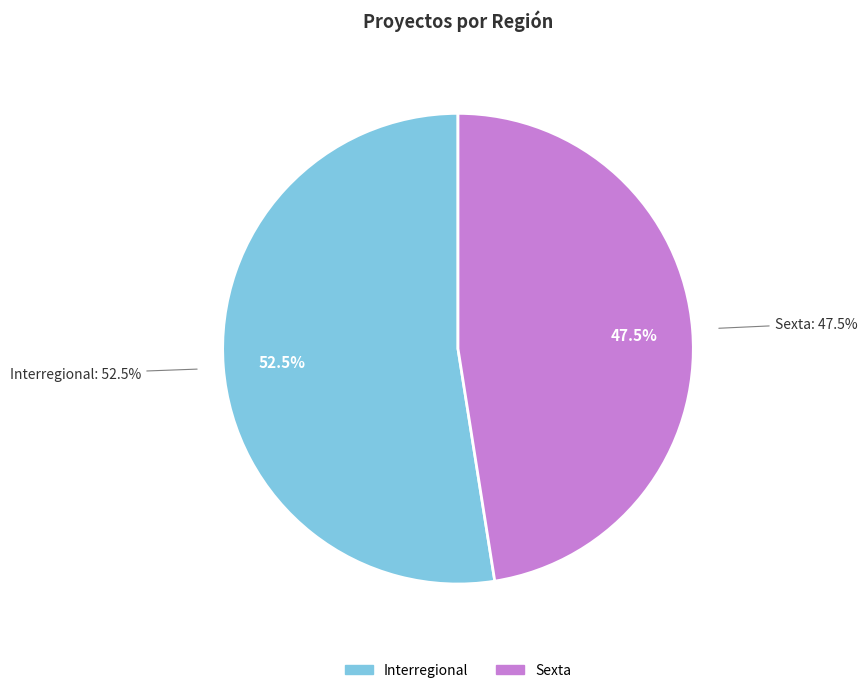

Does Interregional account for over 50% of the chart?

Yes